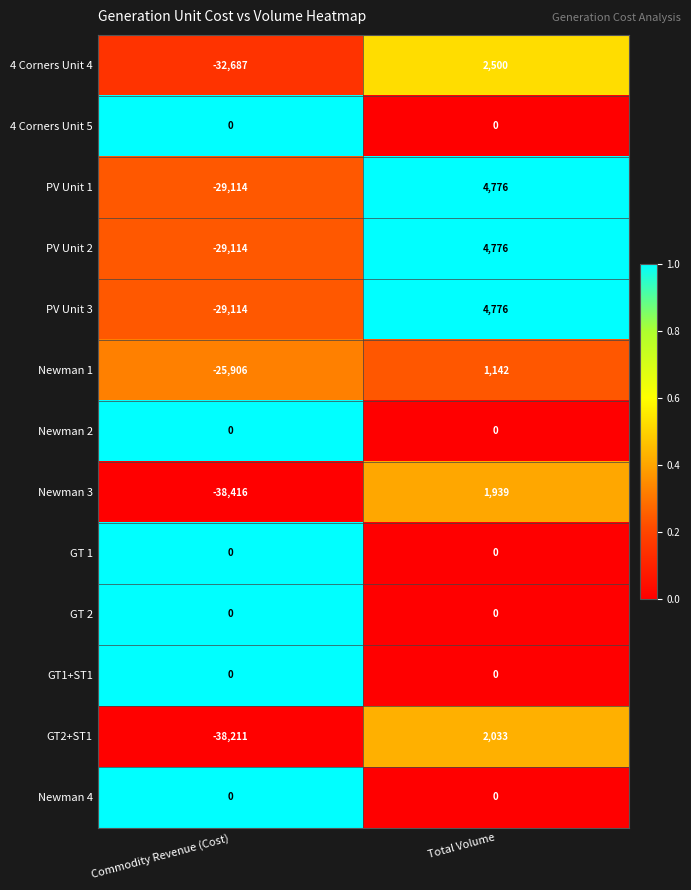

What is the sum of all 4 Corners Unit 4 values?

-30187